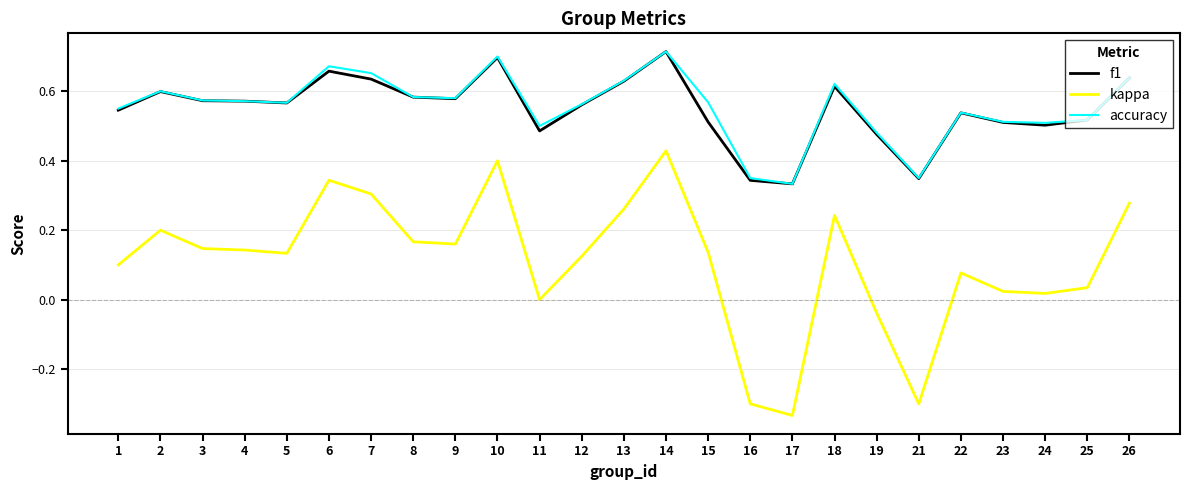

At how many categories does at least one series exceed 0?

25